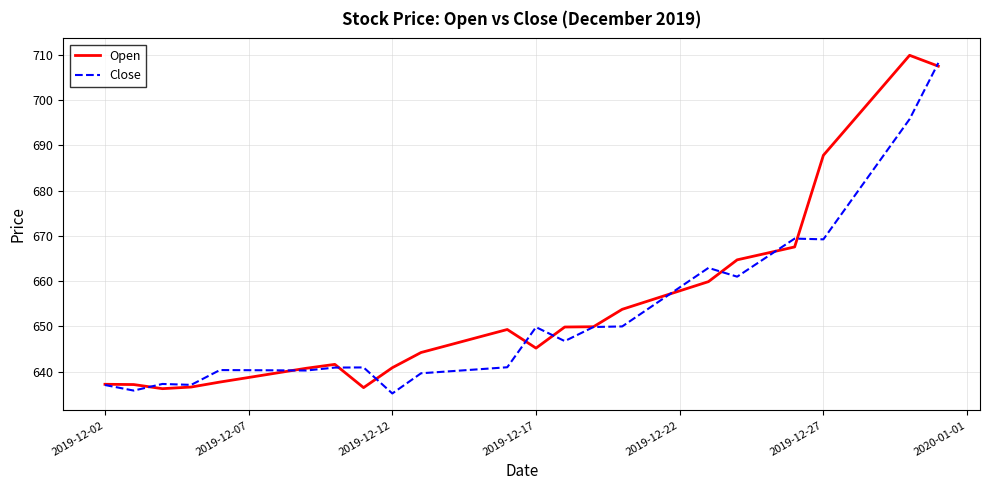

What is the difference between the maximum and minimum values in the Open series?

73.6